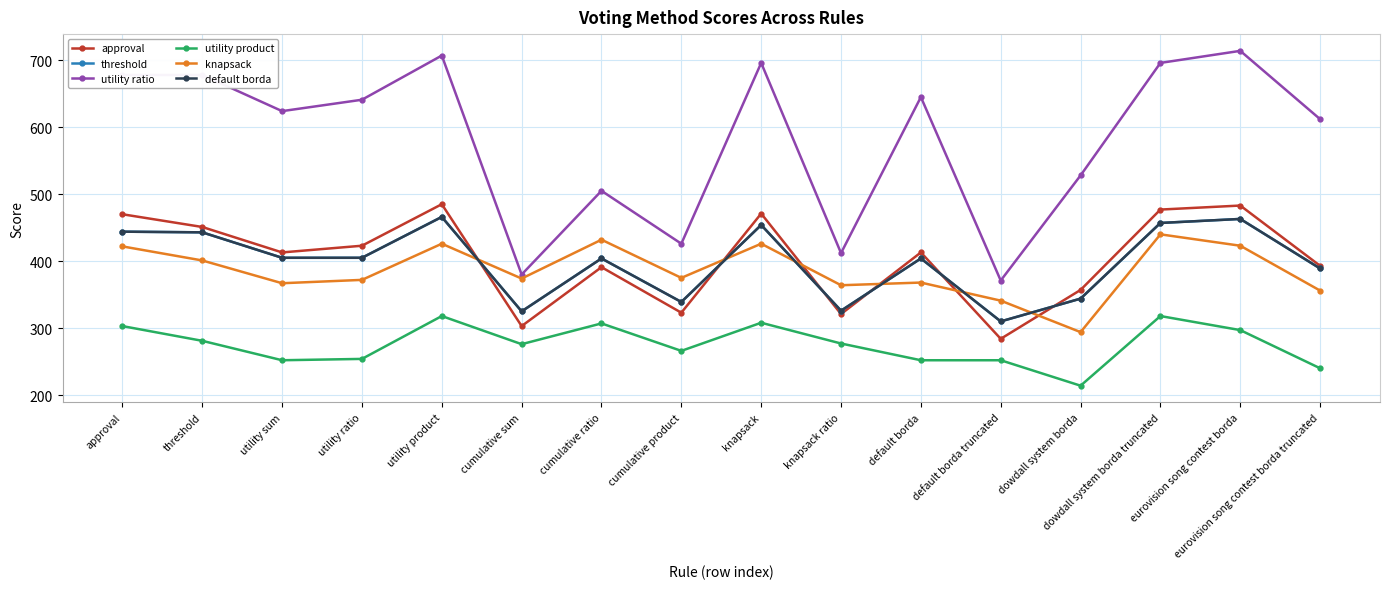

What is the difference between the highest and lowest values at threshold?

397